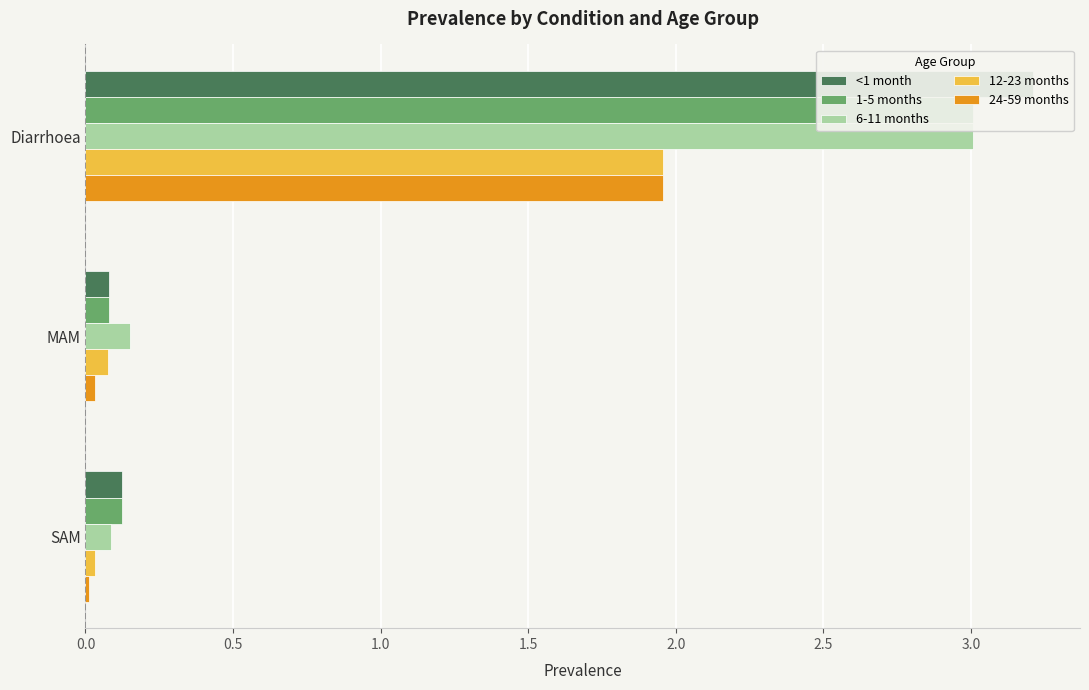

At how many categories does at least one series exceed 0?

3